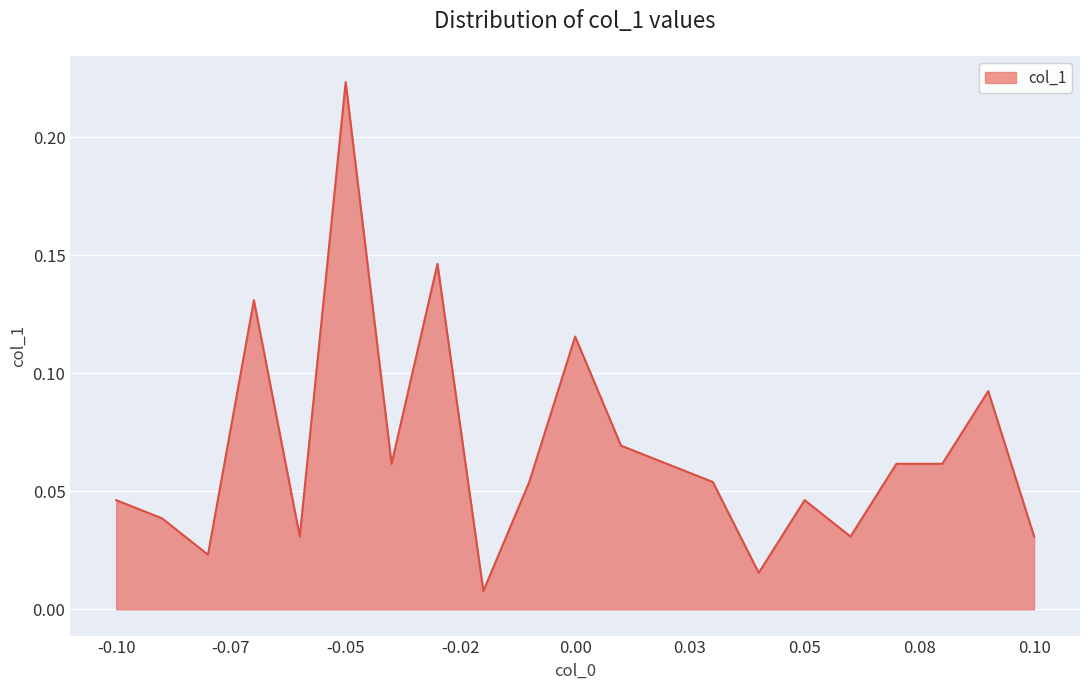

How many points are higher than both their immediate neighbors (excluding endpoints)?

6